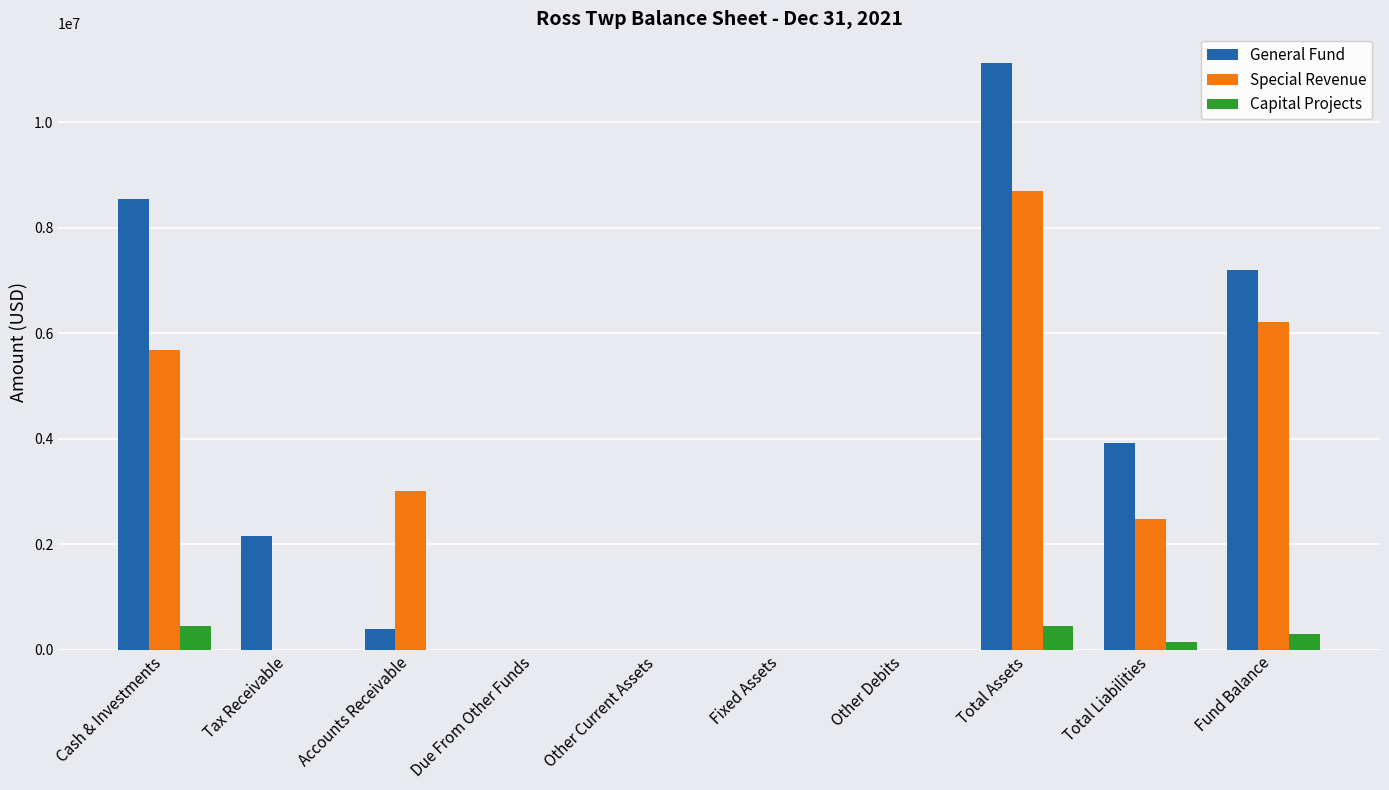

How many Capital Projects values are between 0 and 303736?

8